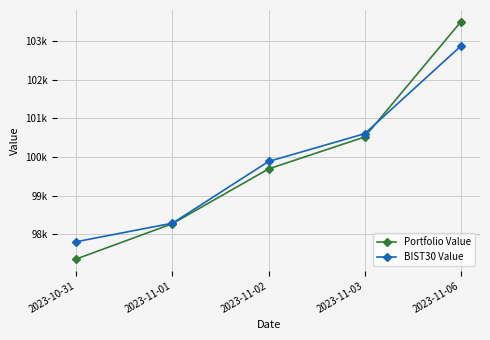

Which series has the largest range (max minus min)?

Portfolio Value